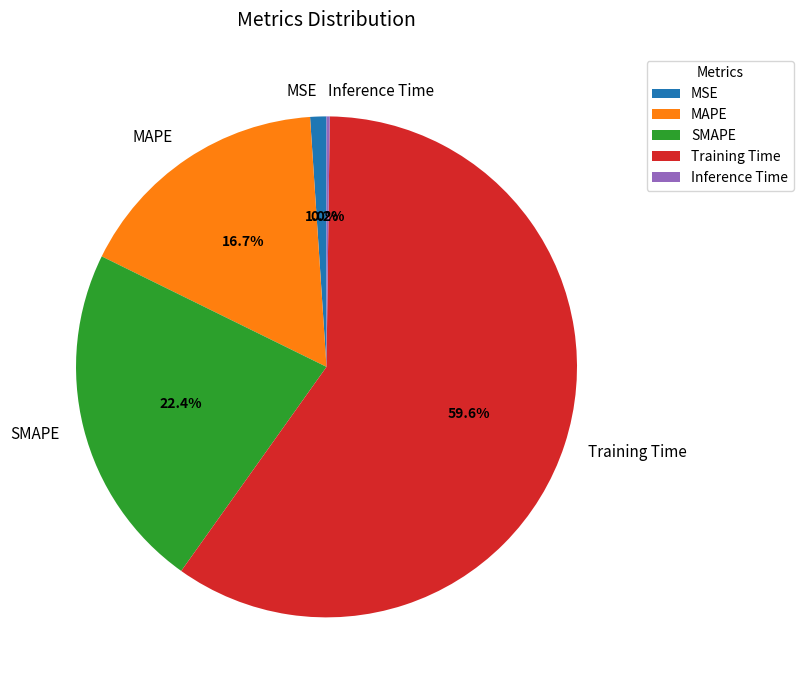

What percentage is the MSE slice, to the nearest percent?

1%